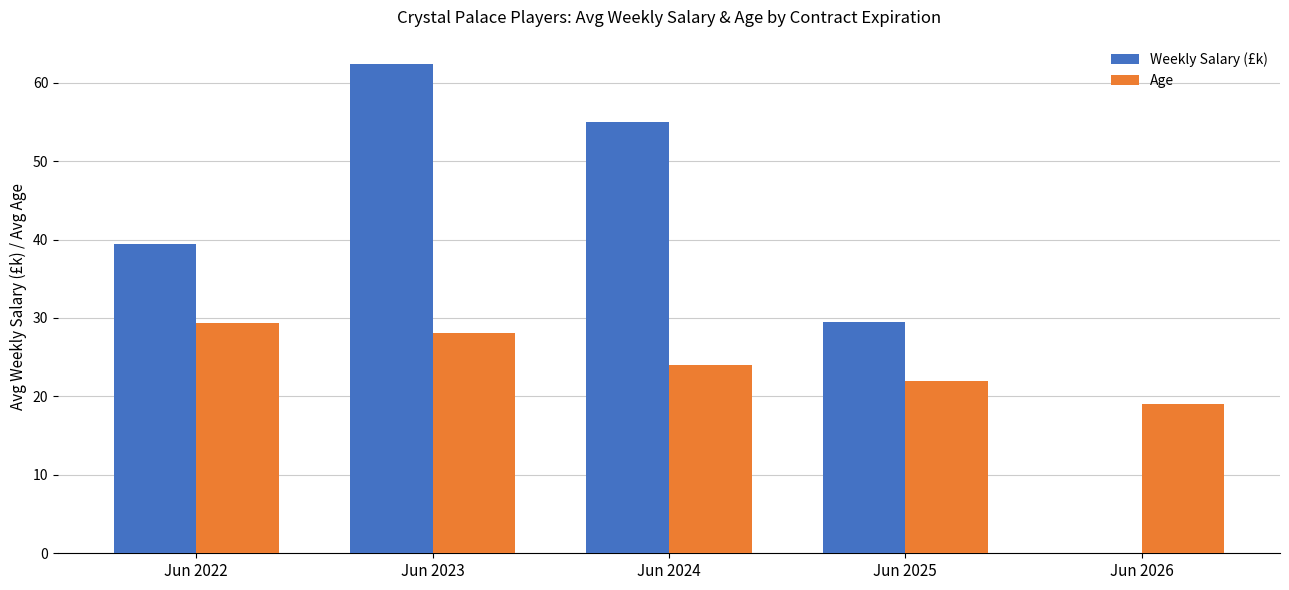

What is the sum of all Age values?

122.5